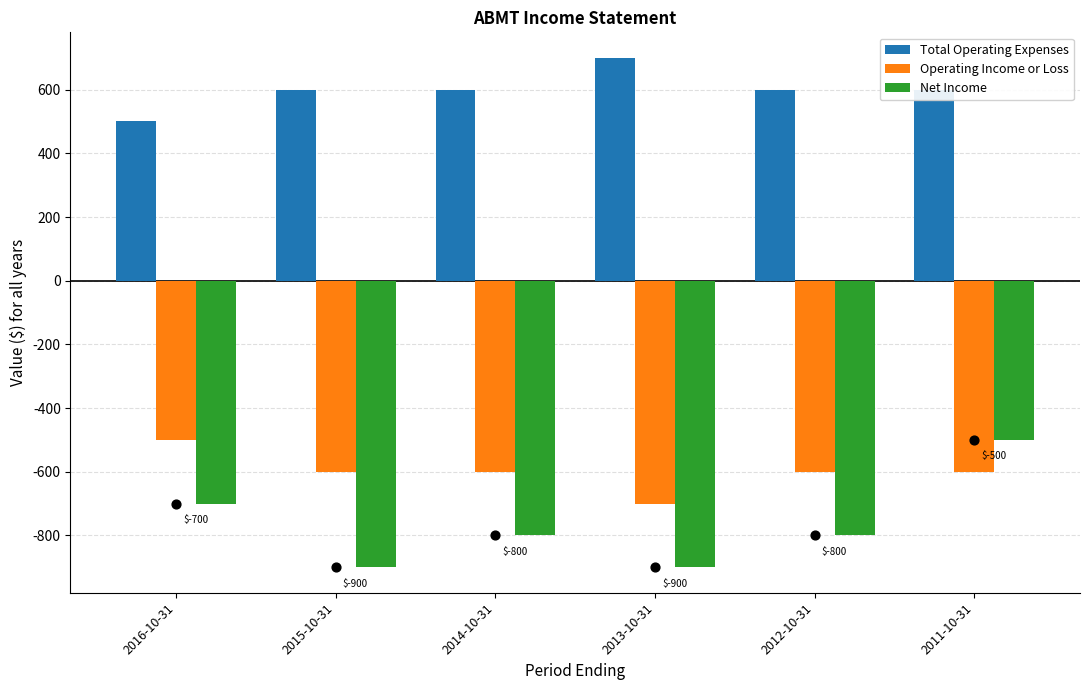

Which series has the widest spread of Y values?

Net Income